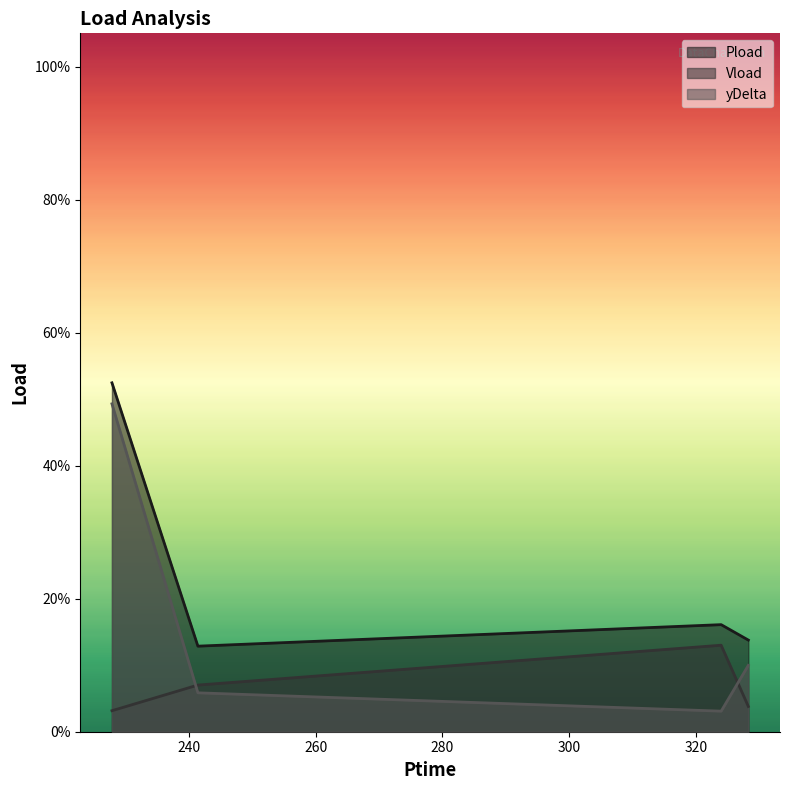

The value of Pload at 241.386 is 0.0. True or false?

False